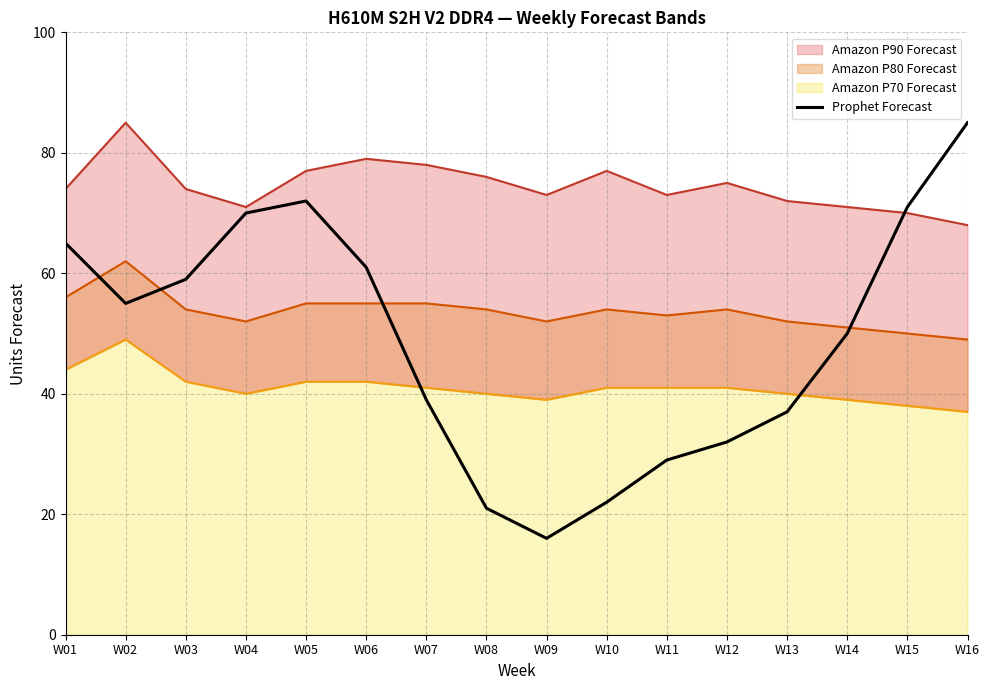

What is the difference between the second highest and second lowest values?

51